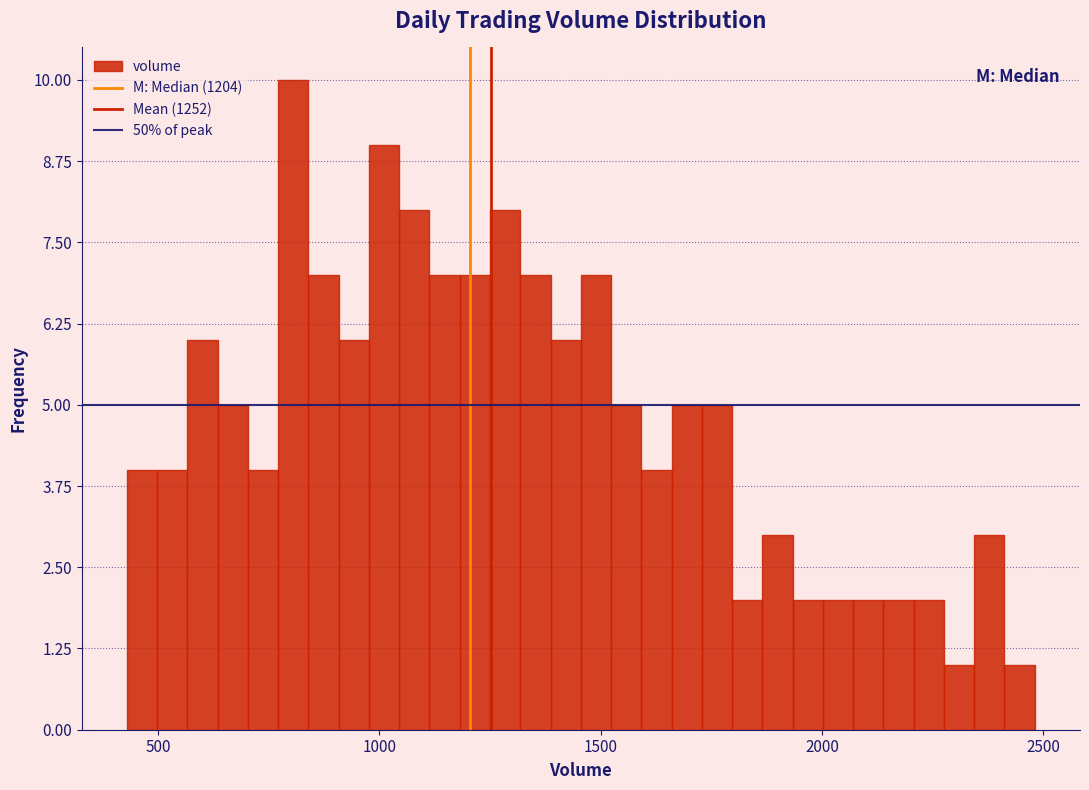

Read against the x-axis, roughly where is the centre of the tallest bar?

800